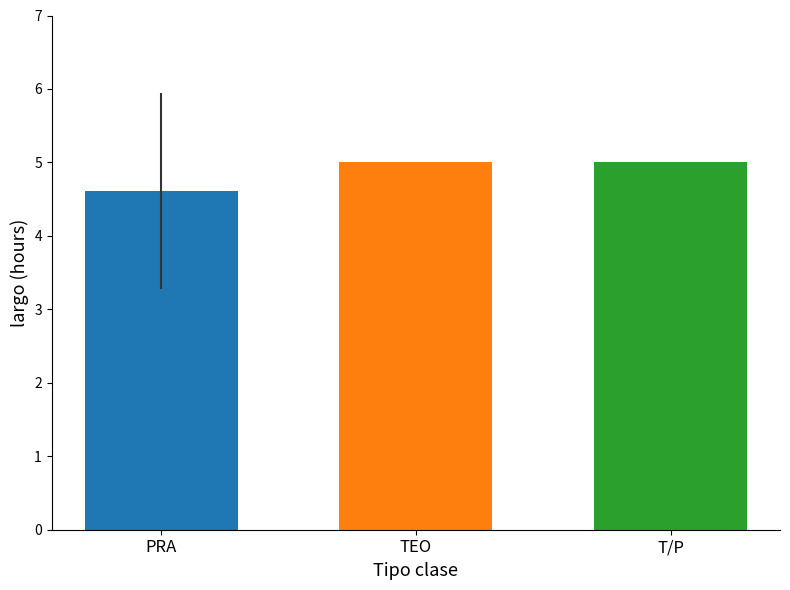

What is the change in value from PRA to T/P?

+0.4